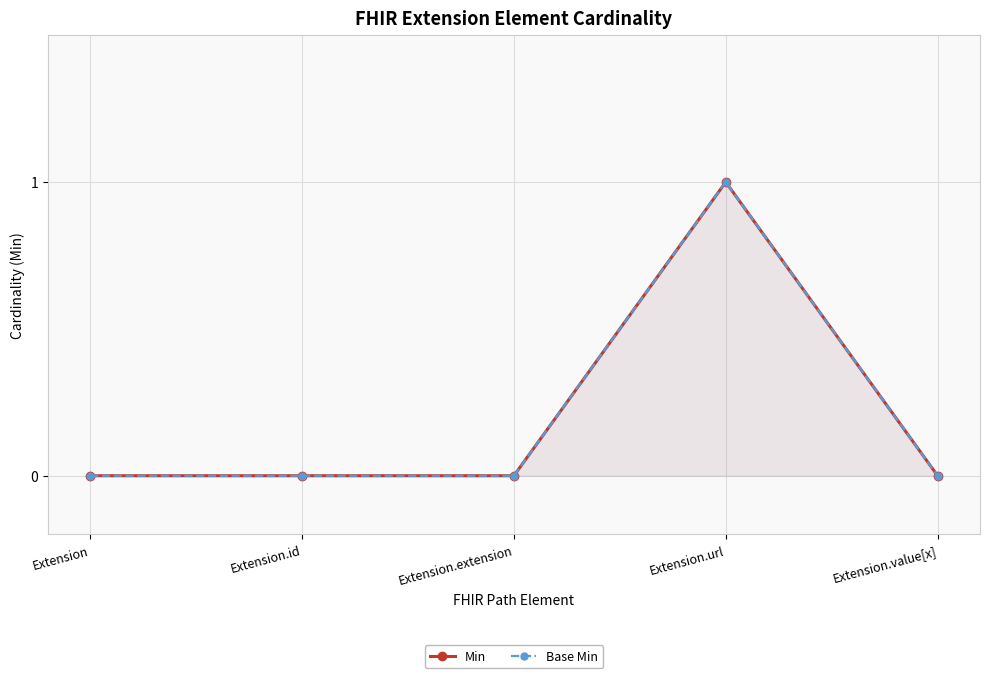

What is the sum of all Min values?

1